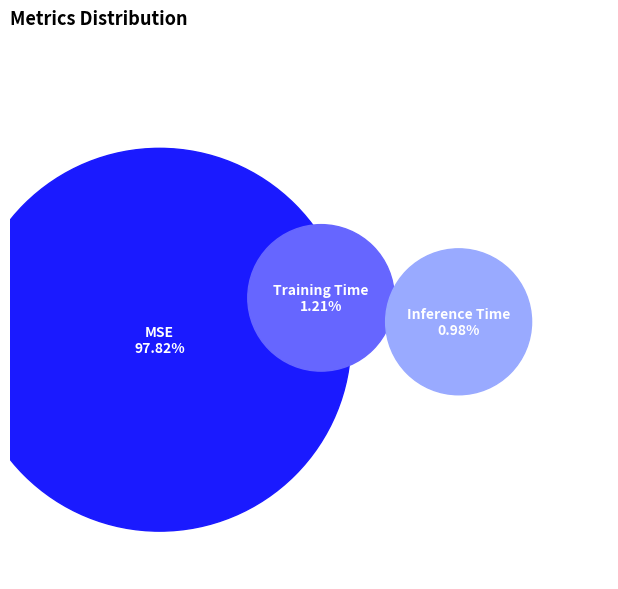

Which slice is the largest?

MSE